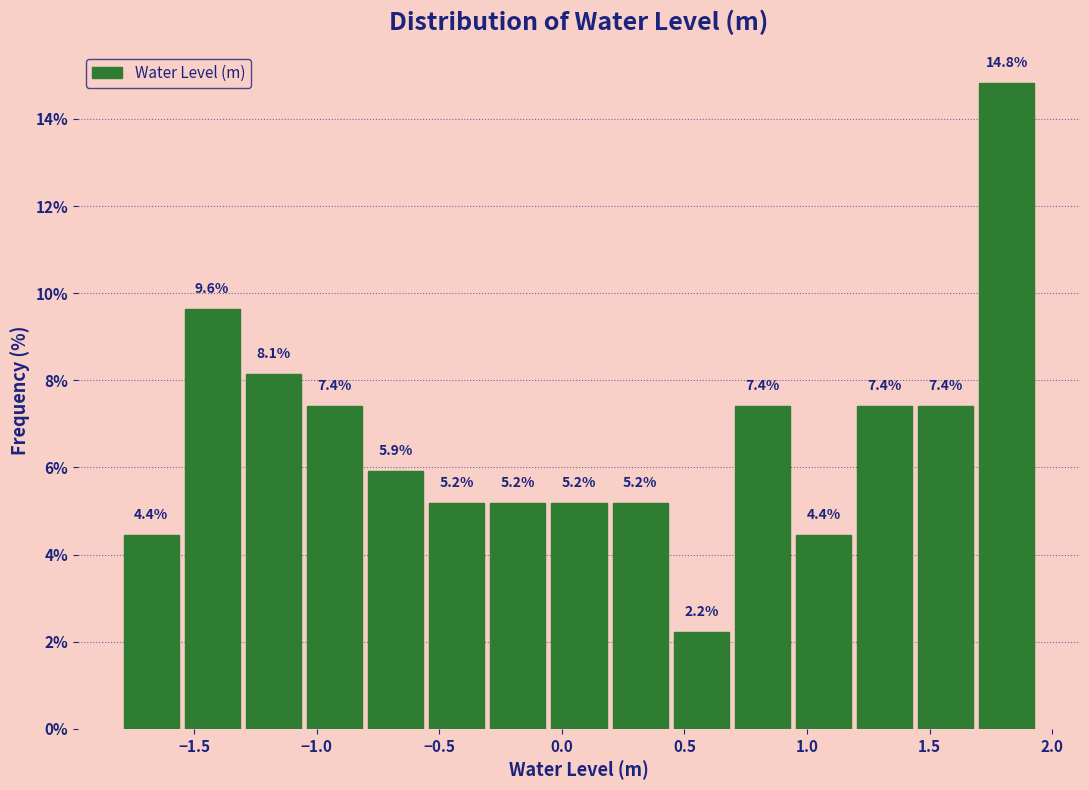

Reading left to right, transcribe this chart: for each bar, give the range it covers on the x-axis and its height. The bar edges are not printed on the chart, so give them approximately, as read against the axis.

-1.80 to -1.55: 4.4
-1.55 to -1.30: 9.6
-1.30 to -1.05: 8.1
-1.05 to -0.80: 7.4
-0.80 to -0.55: 5.9
-0.55 to -0.30: 5.2
-0.30 to -0.05: 5.2
-0.05 to 0.20: 5.2
0.20 to 0.45: 5.2
0.45 to 0.70: 2.2
0.70 to 0.95: 7.4
0.95 to 1.20: 4.4
1.20 to 1.45: 7.4
1.45 to 1.70: 7.4
1.70 to 1.95: 14.8